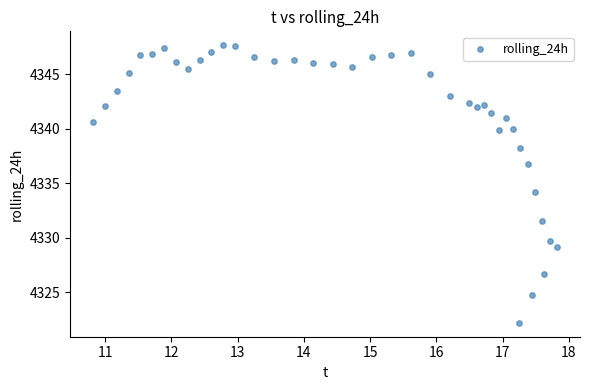

What is the range of X values (max minus min)?

7.0